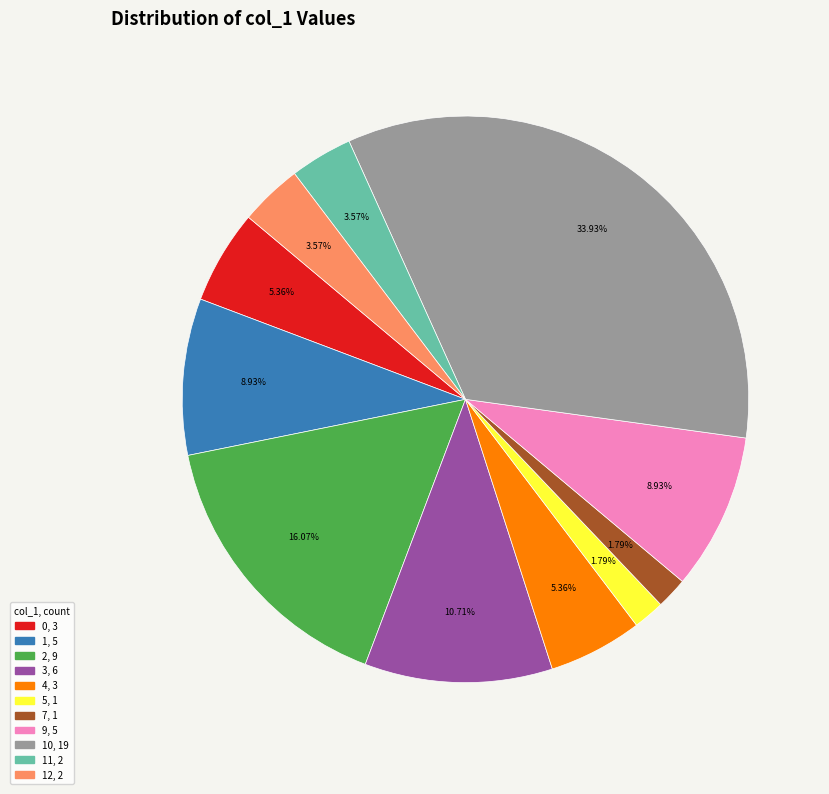

Is there any slice that represents more than half of the pie?

No